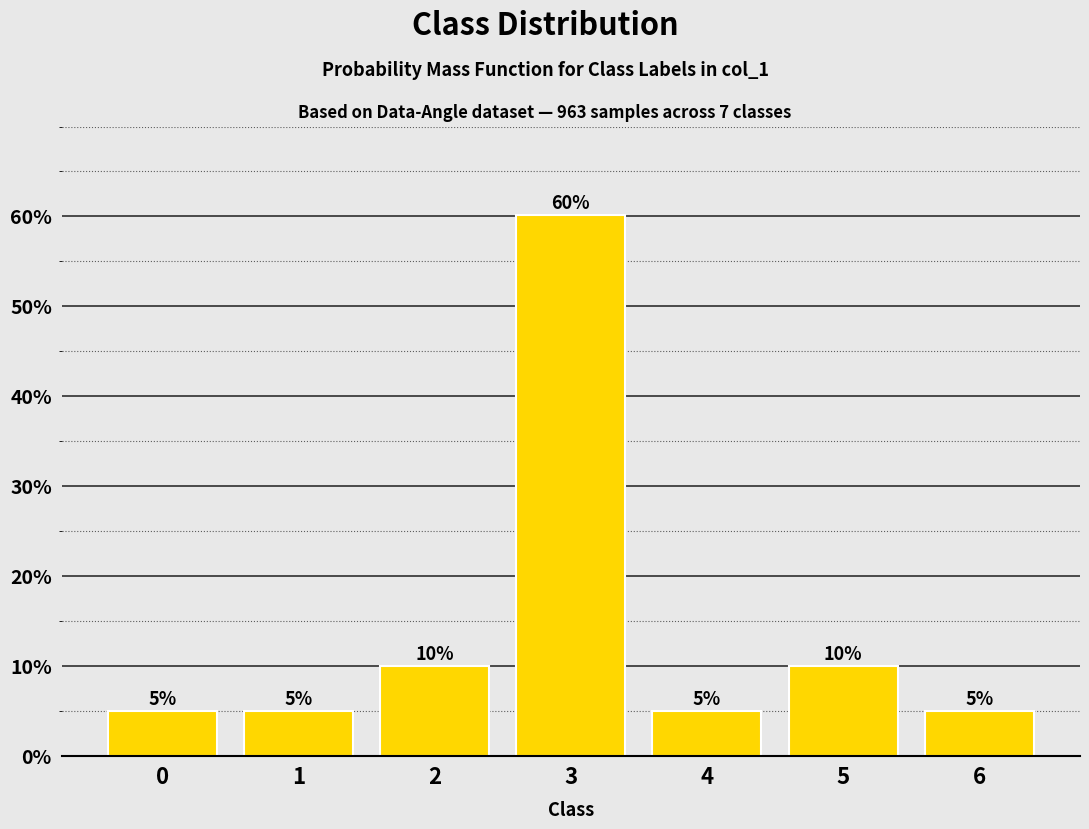

What is the difference between the values at 1 and 2?

5.0